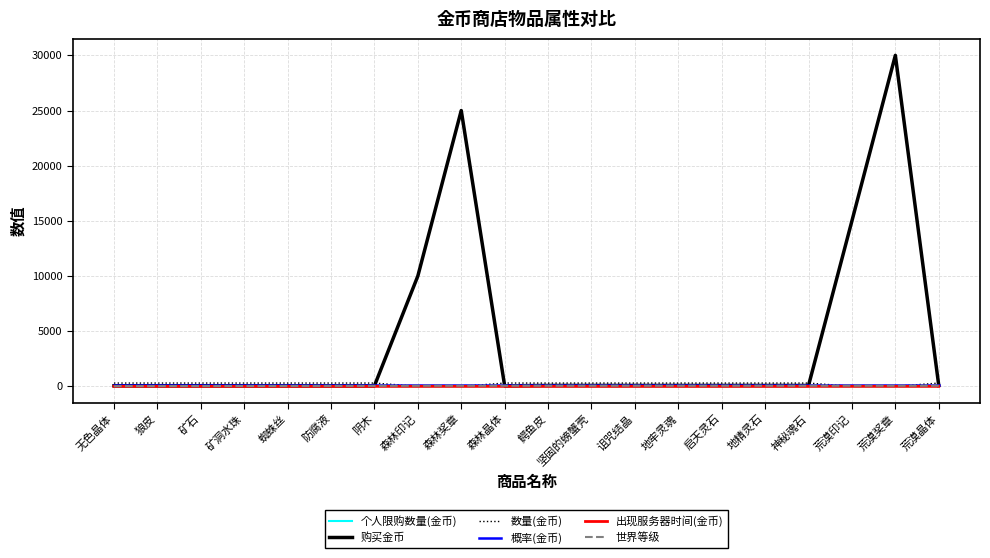

At which category does the chart reach its peak across all series?

荒漠奖章